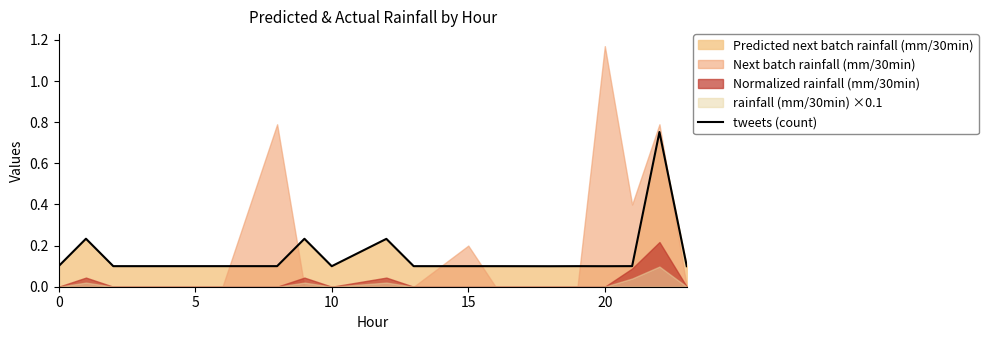

How many categories are shown in the chart?

17